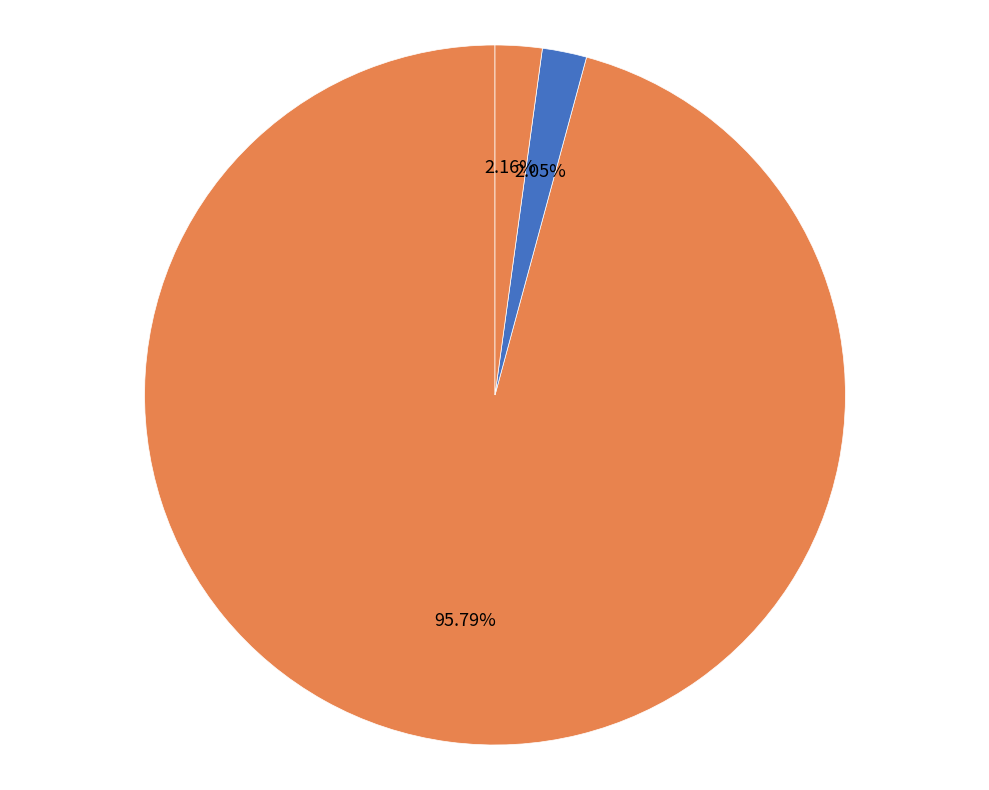

Count the number of slices in the pie.

3